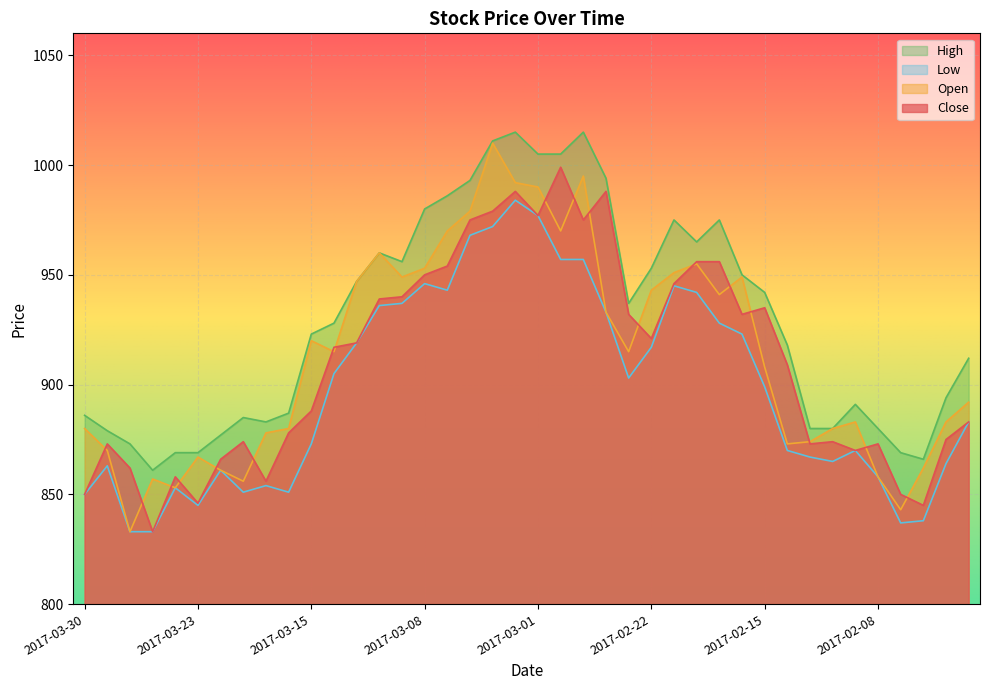

Which series changed the most between 2017-03-22 and 2017-02-24?

Close